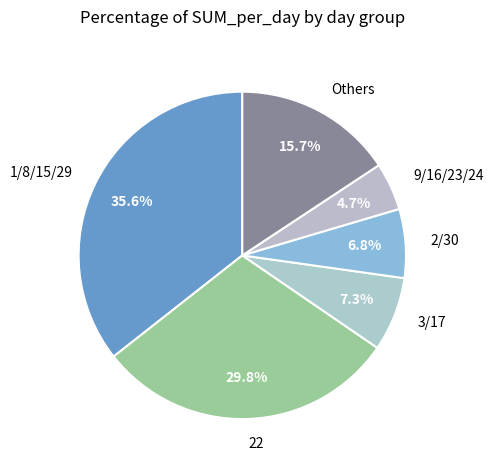

To the nearest percent, what is the difference between the largest and smallest slice percentages?

31%